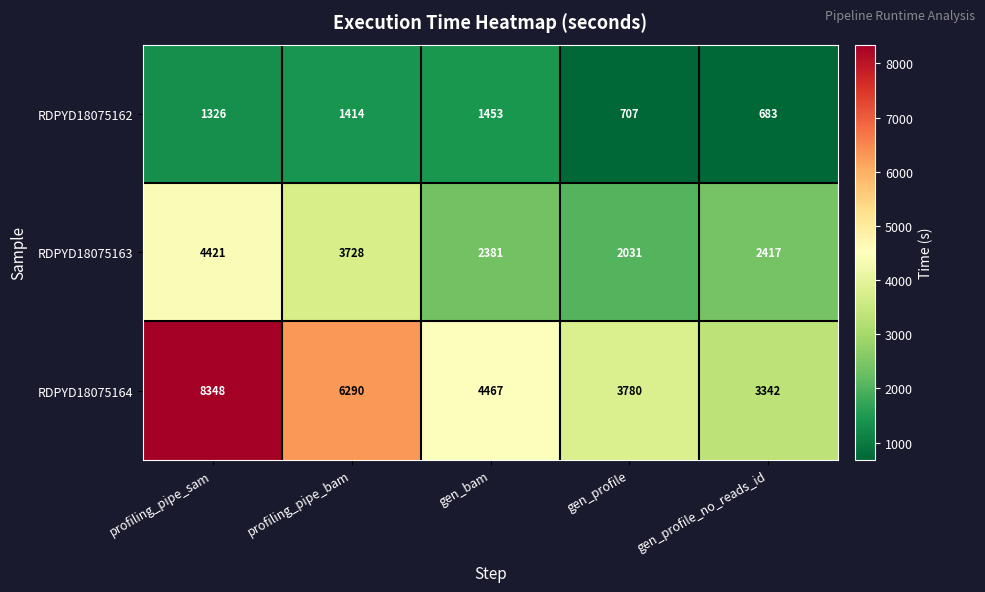

What is the maximum value shown in the chart?

8348